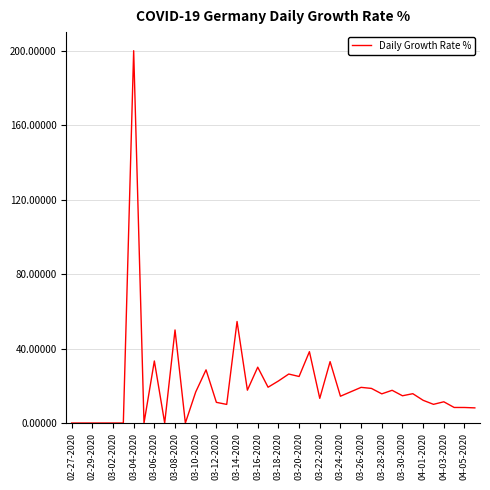

What is the maximum value shown in the chart?

200.0